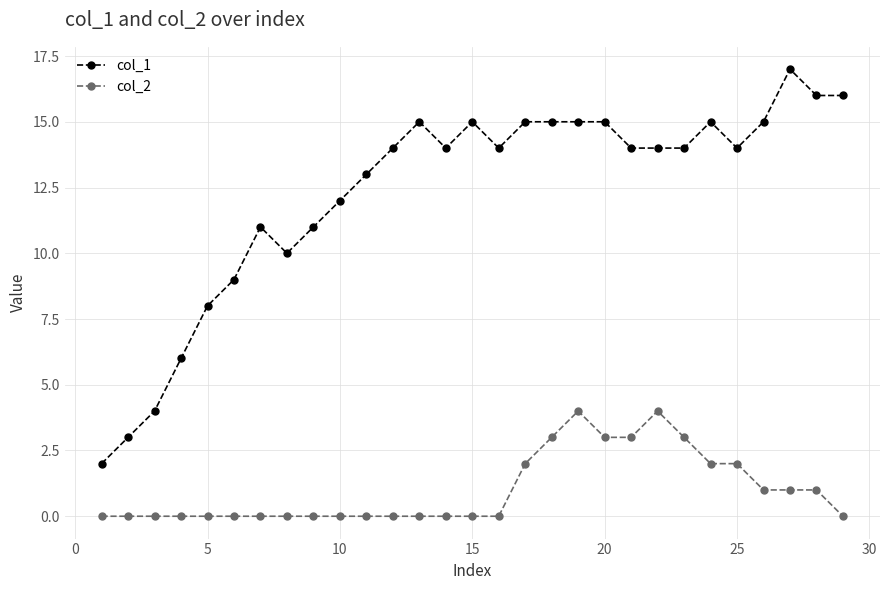

How many lines are shown in the chart?

2